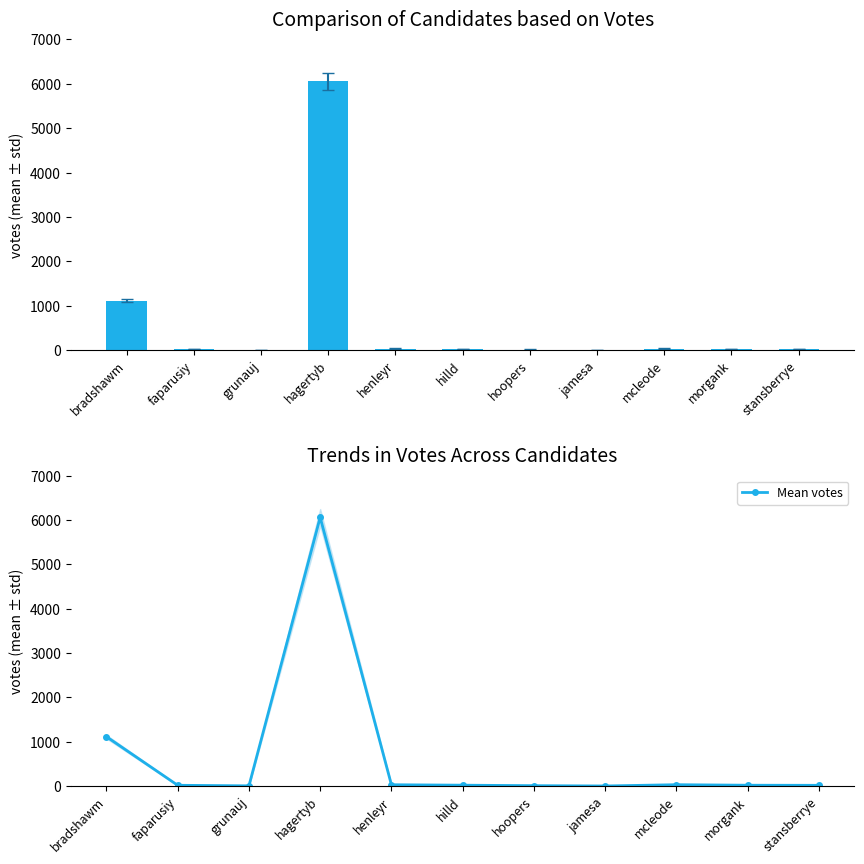

Reading left to right, what are all the values shown in this chart?

VOTES: 1115	21	8	6058	33	23	12	5	34	22	20
Mean votes: 1115	21	8	6058	33	23	12	5	34	22	20